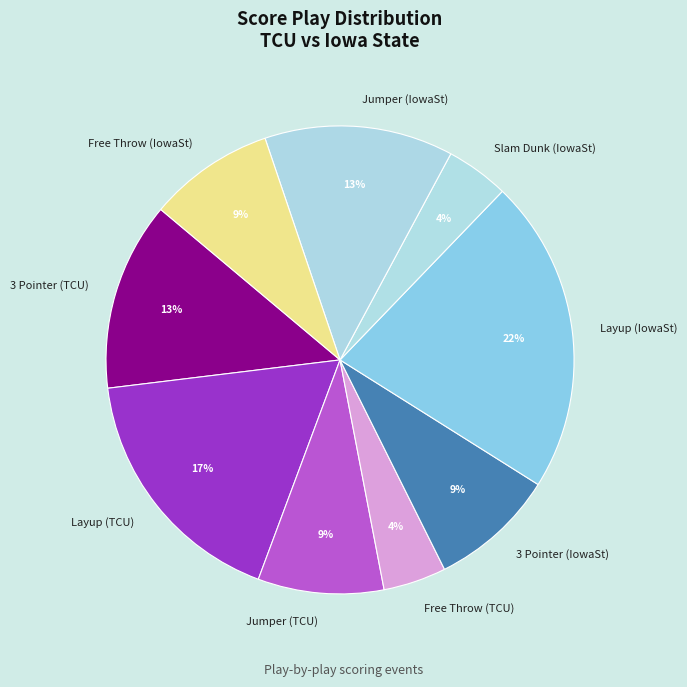

To the nearest percent, what is the combined percentage of Layup (TCU) and 3 Pointer (IowaSt)?

26%